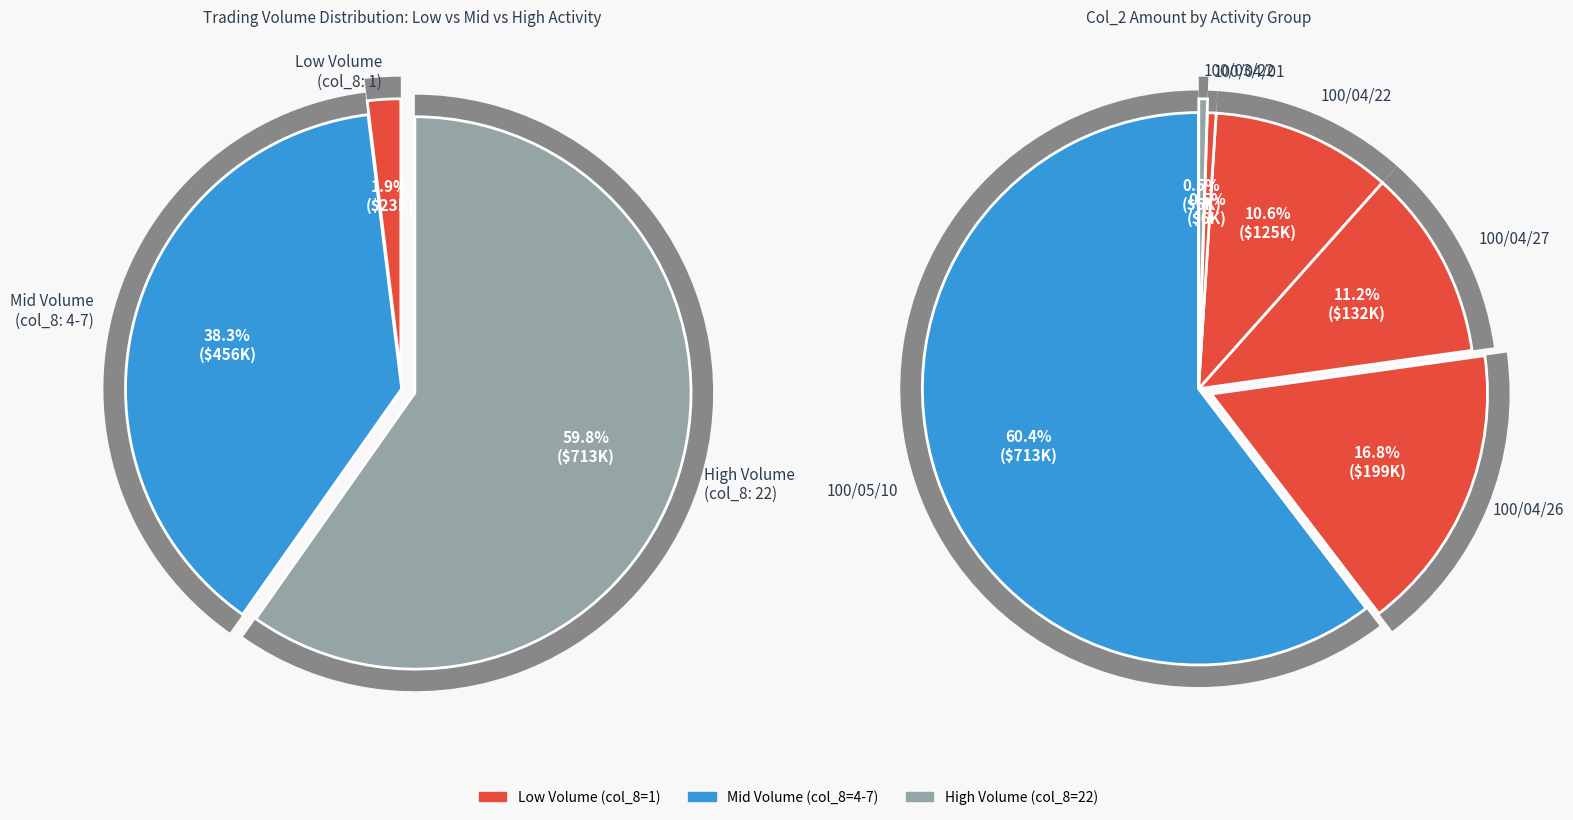

Rank the categories by value from lowest to highest.

100/03/31, 100/04/06, 100/03/22, 100/04/01, 100/04/22, 100/04/27, 100/04/26, 100/05/10